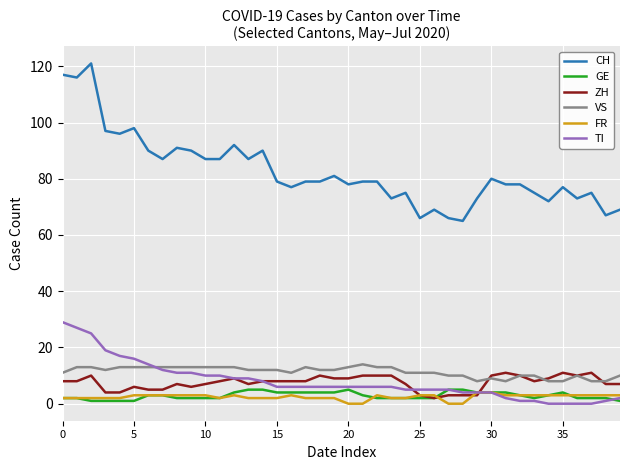

Which series has the largest total across all categories?

CH